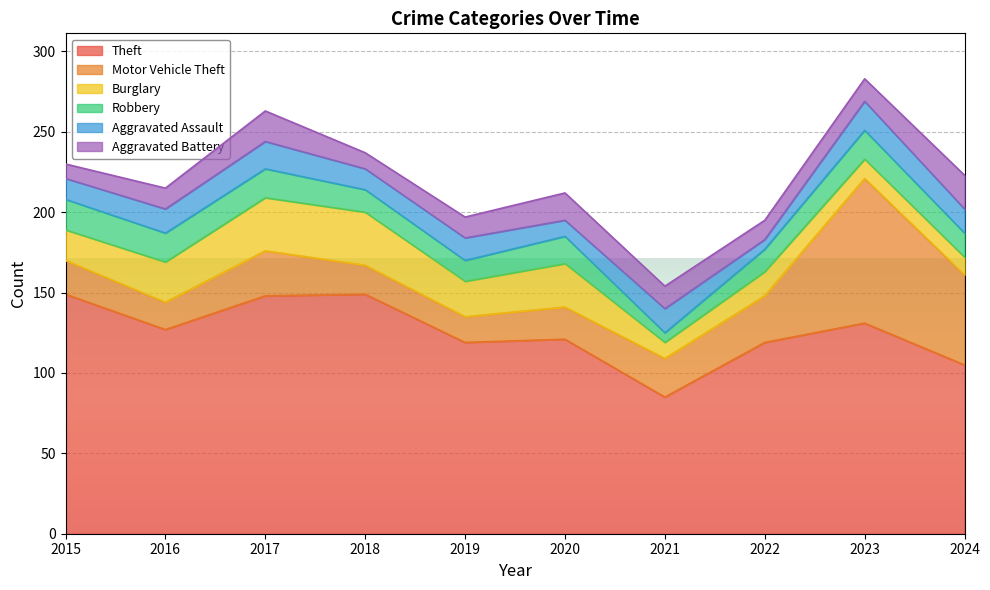

How many series are shown in this chart?

6